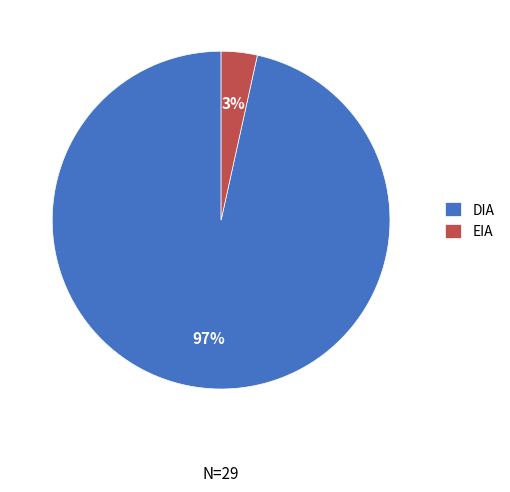

Which slice is the largest?

DIA